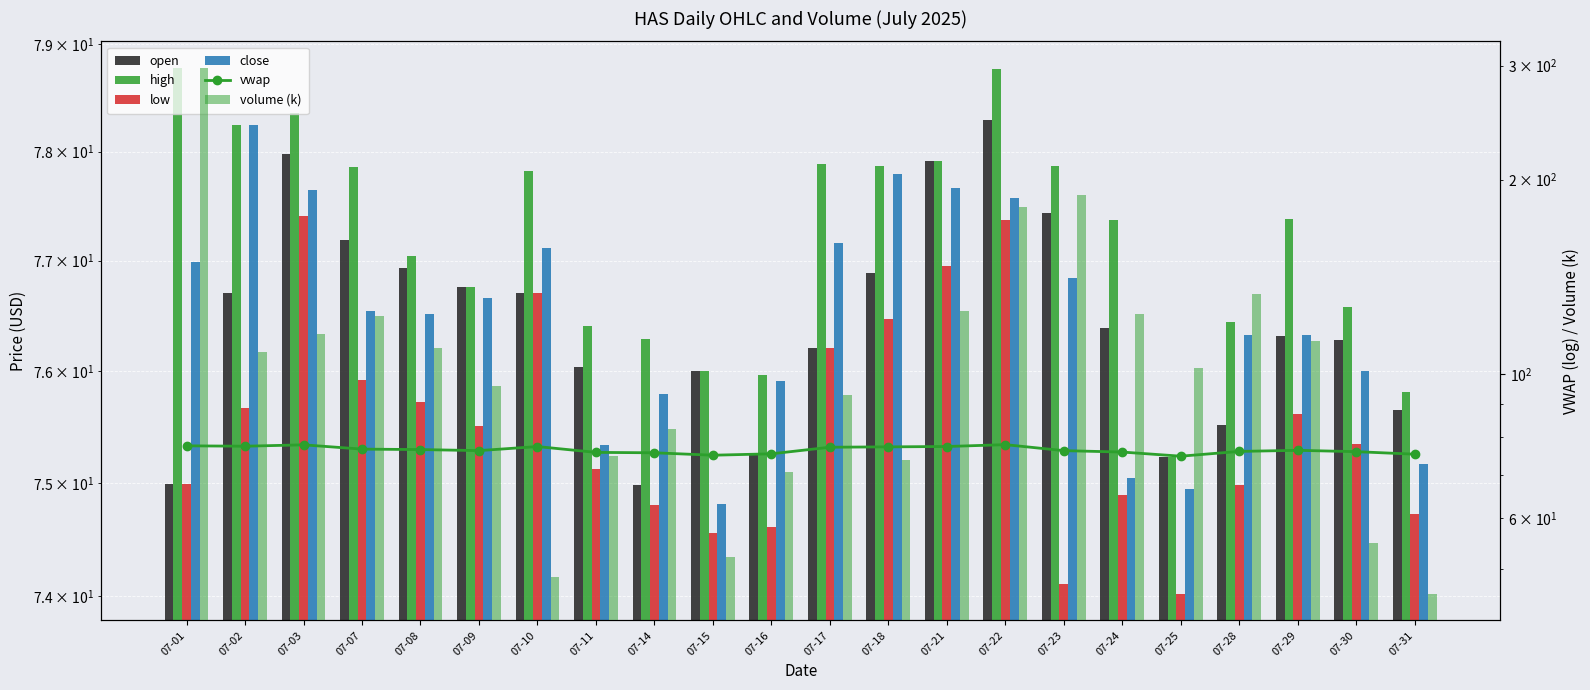

Rank the series at 07-09 from lowest to highest value.

low, vwap, close, open, high, volume (k)